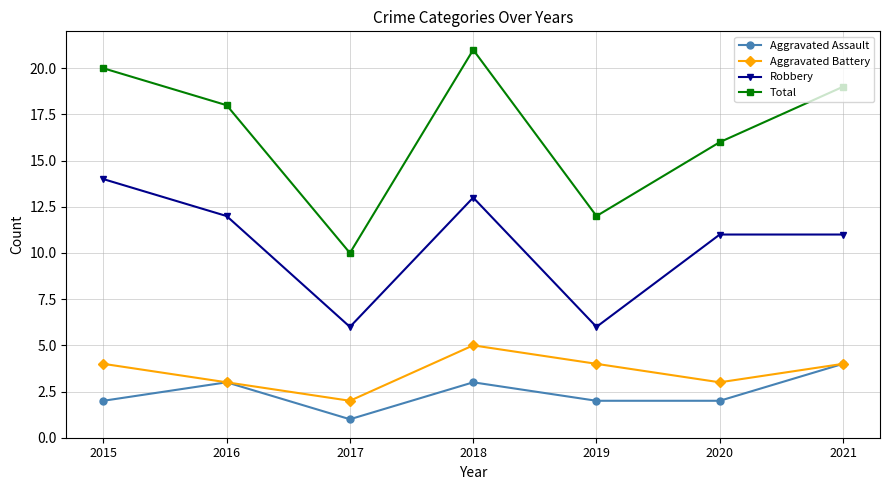

How many values in the Aggravated Battery series are below 4?

3